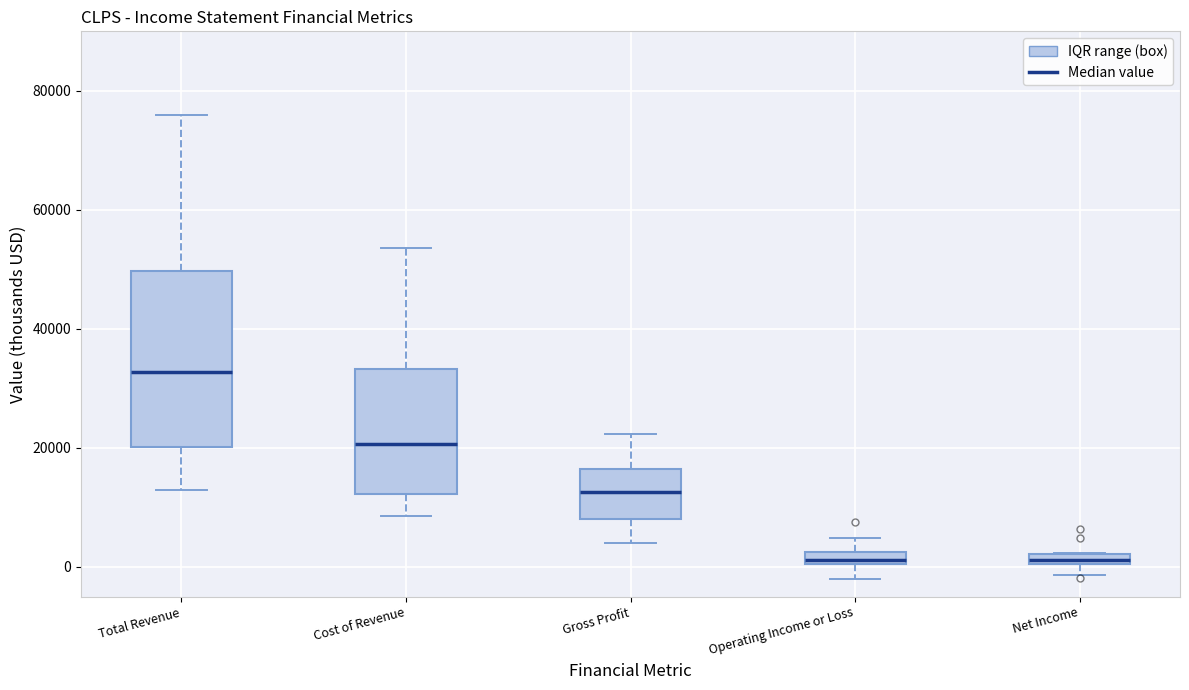

Comparing the boxes themselves (not the whiskers), which one is the tallest?

Total Revenue